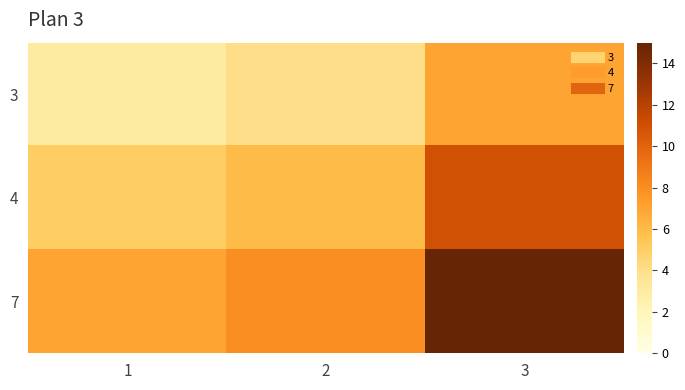

What is the spread (max minus min) of values at 3?

8